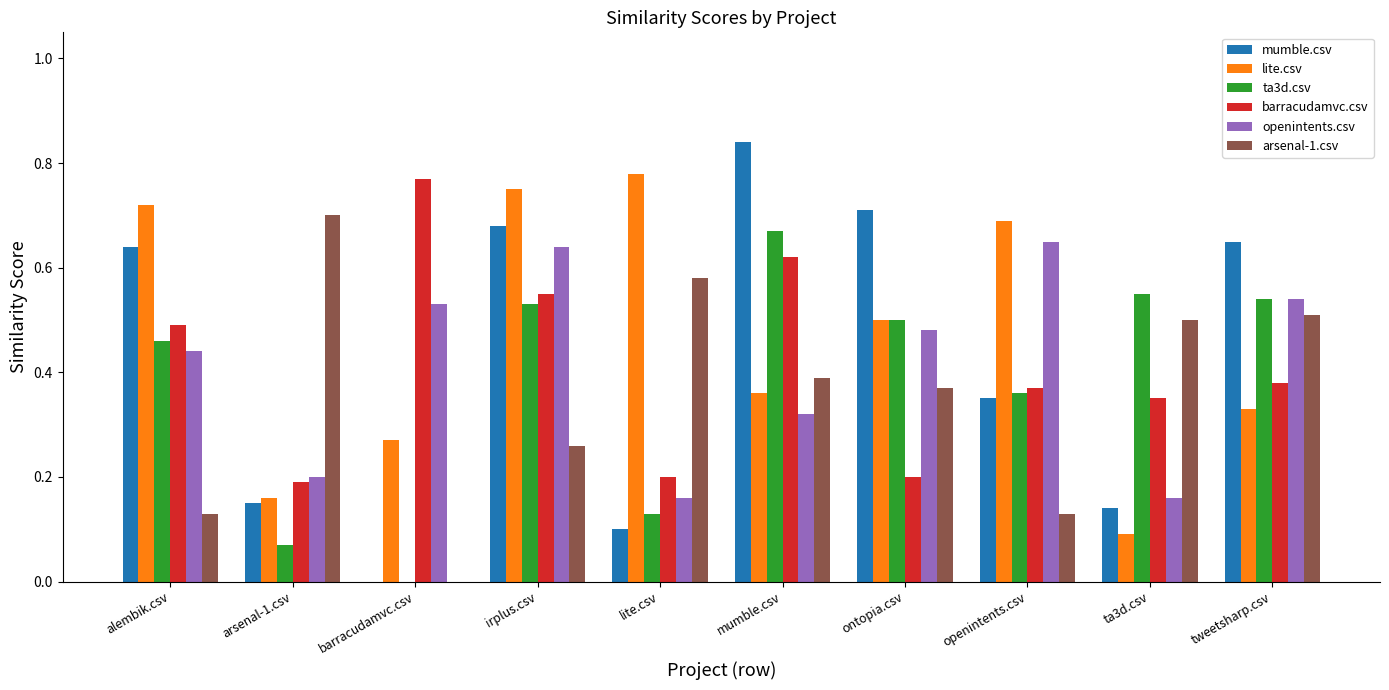

At which label does mumble.csv reach its peak?

mumble.csv